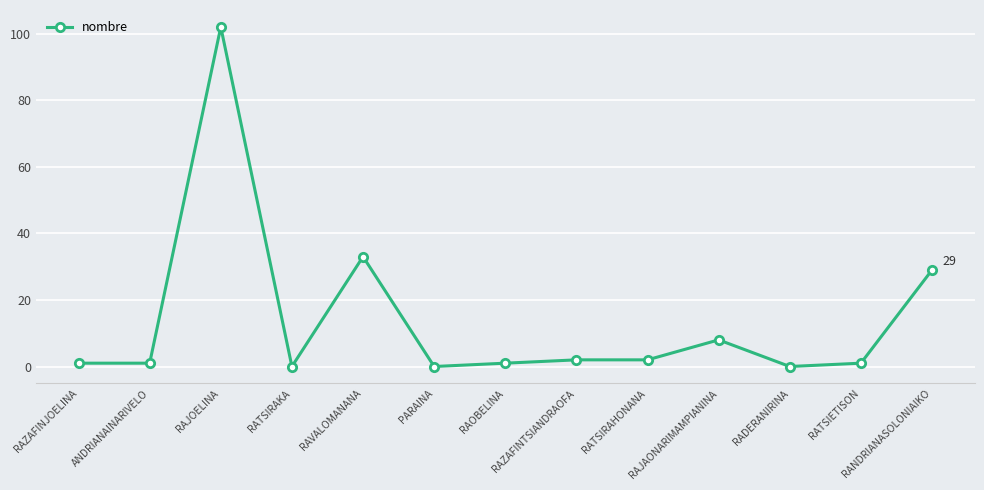

The chart shows a value of 4 at RAJAONARIMAMPIANINA. True or false?

False